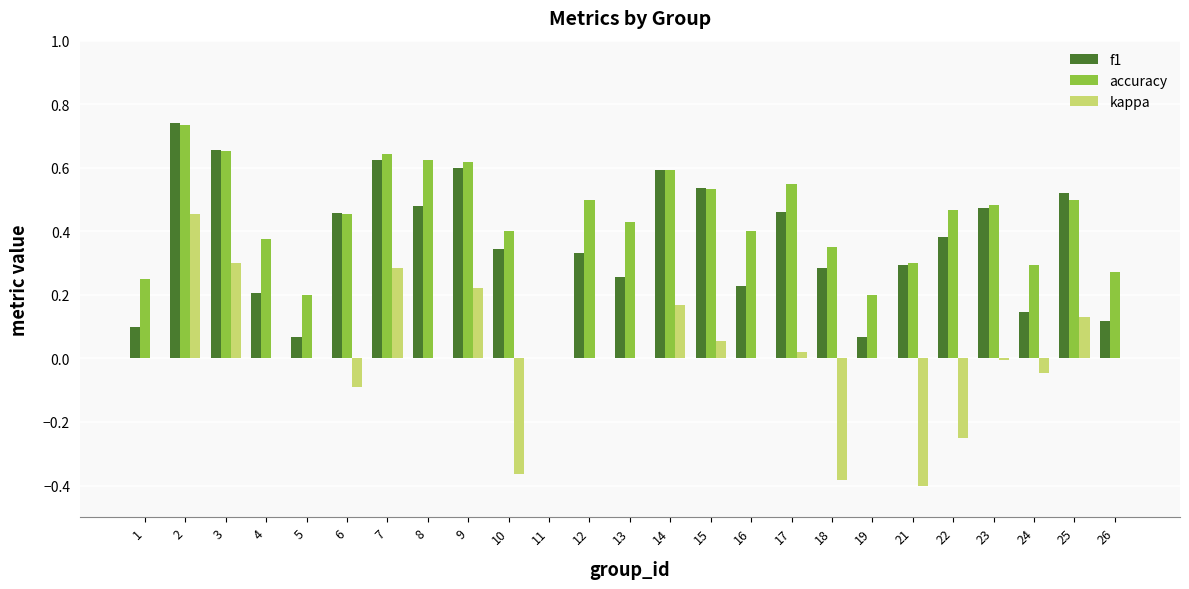

Between 8 and 15, which series saw the biggest shift?

accuracy